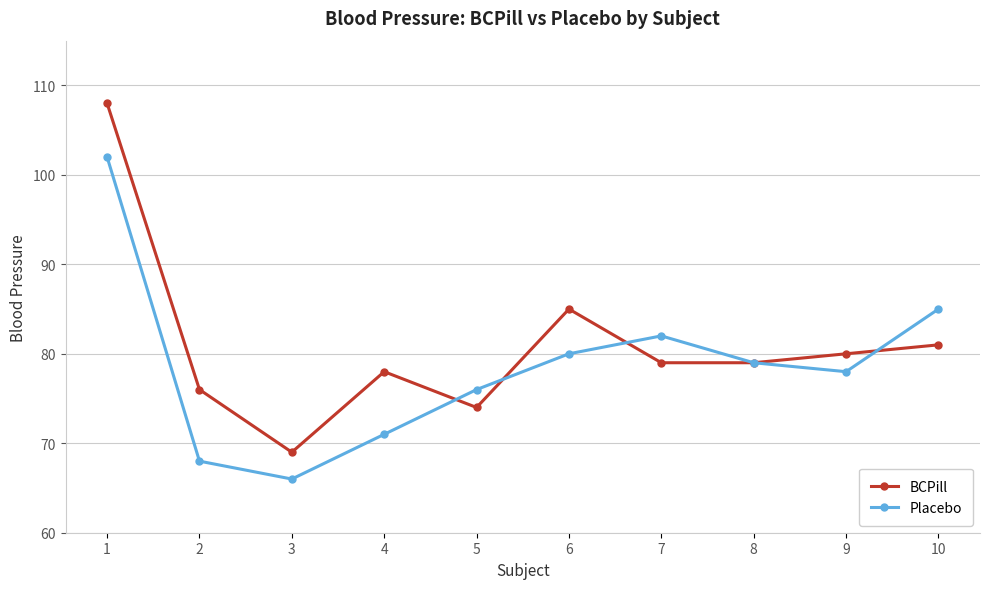

True or false: BCPill has more than 1 points higher than both neighbors.

True